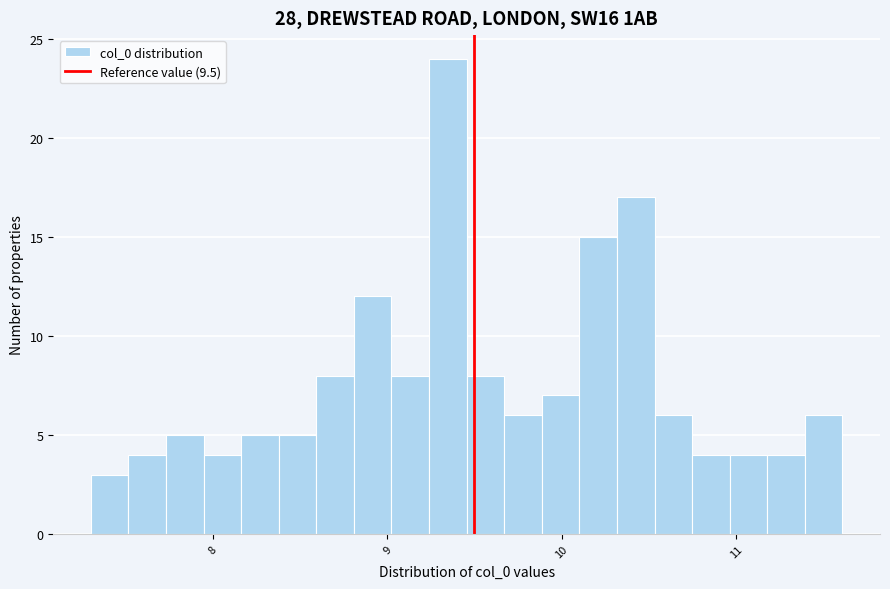

Read against the x-axis, roughly where is the centre of the tallest bar?

9.3